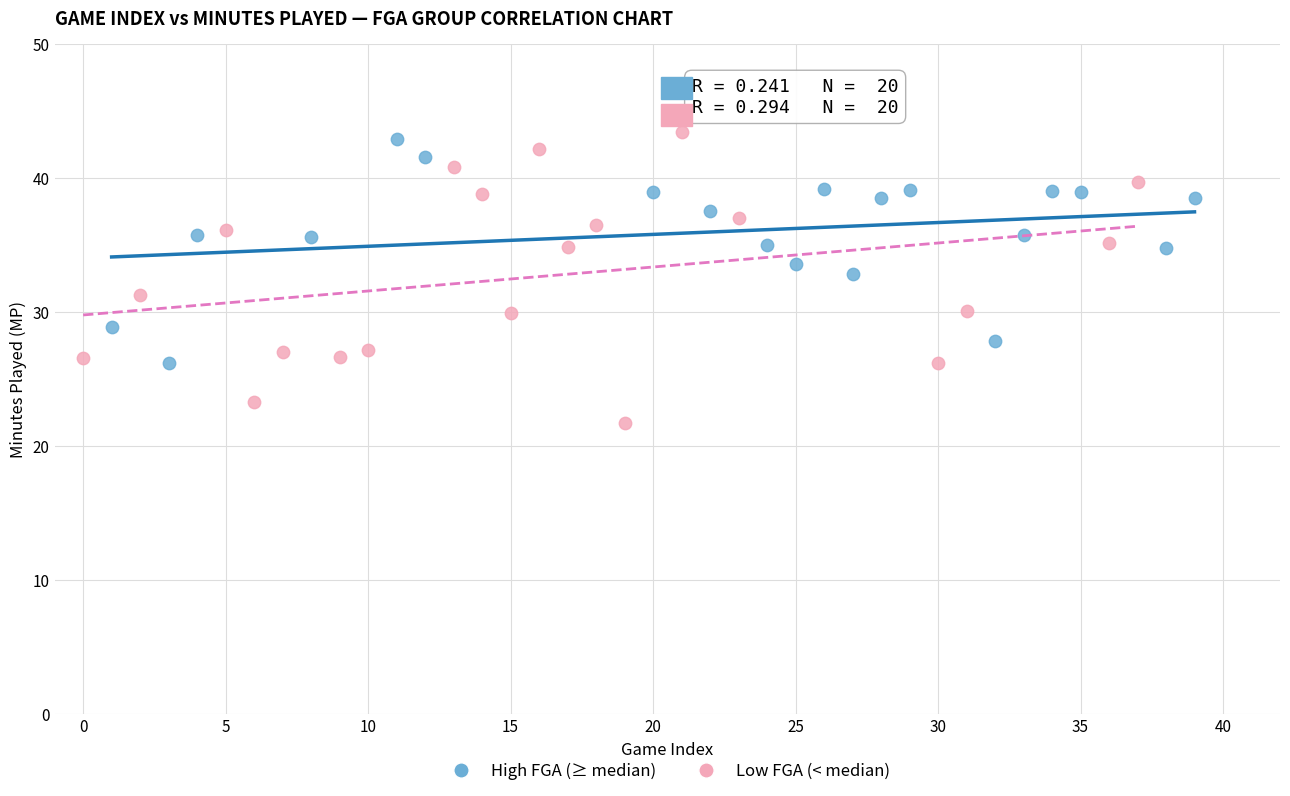

Which series has the widest spread of Y values?

Low FGA (< median)